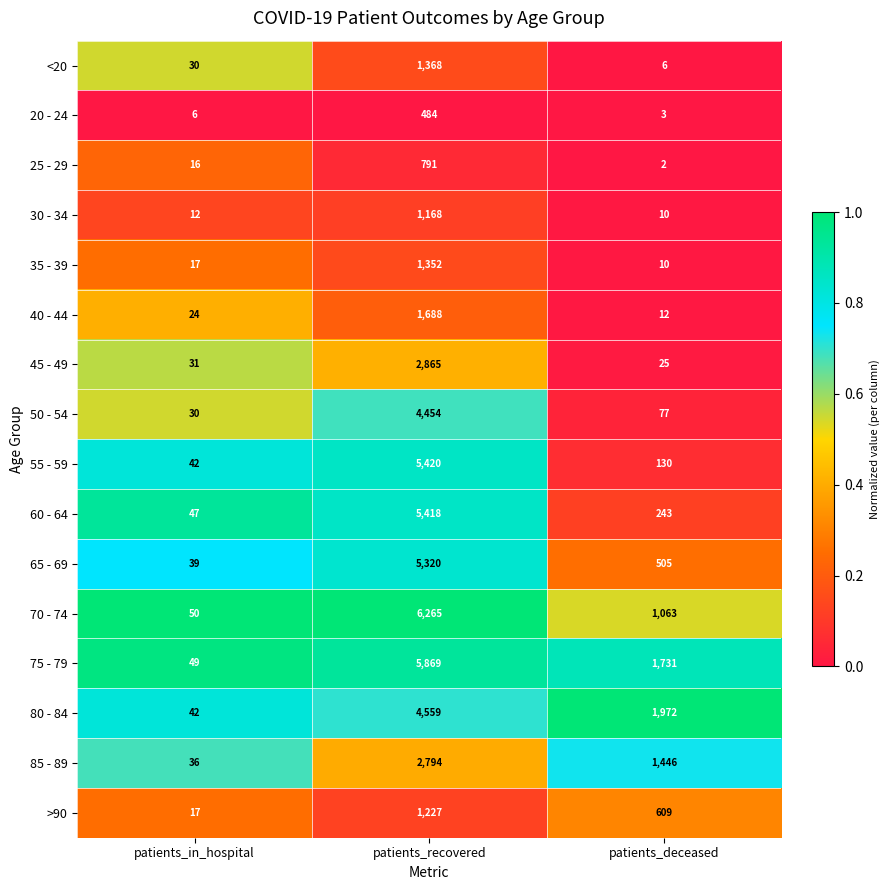

Which series has the largest total across all categories?

75 - 79